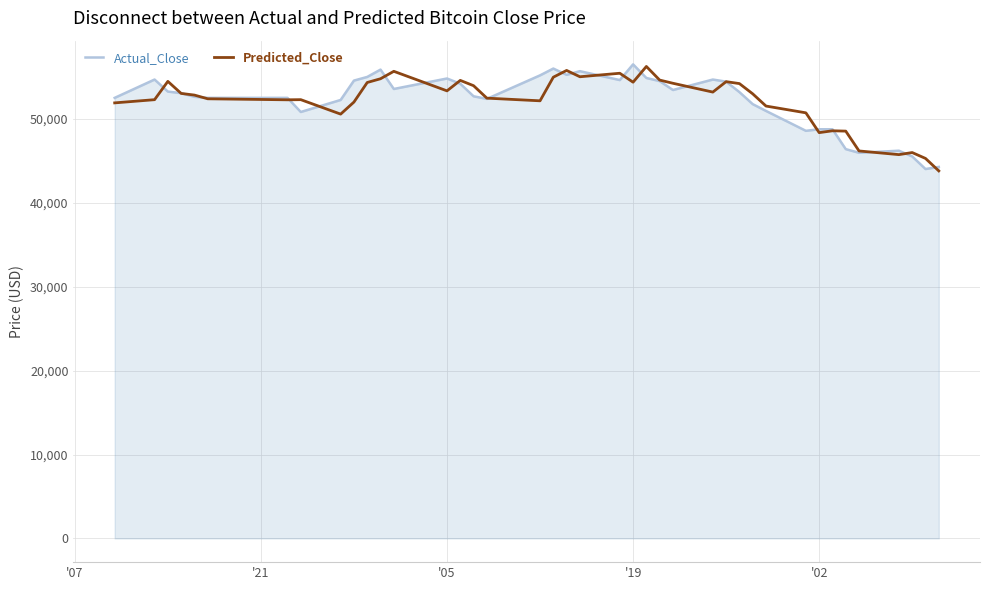

What is the maximum value shown in the chart?

56516.0